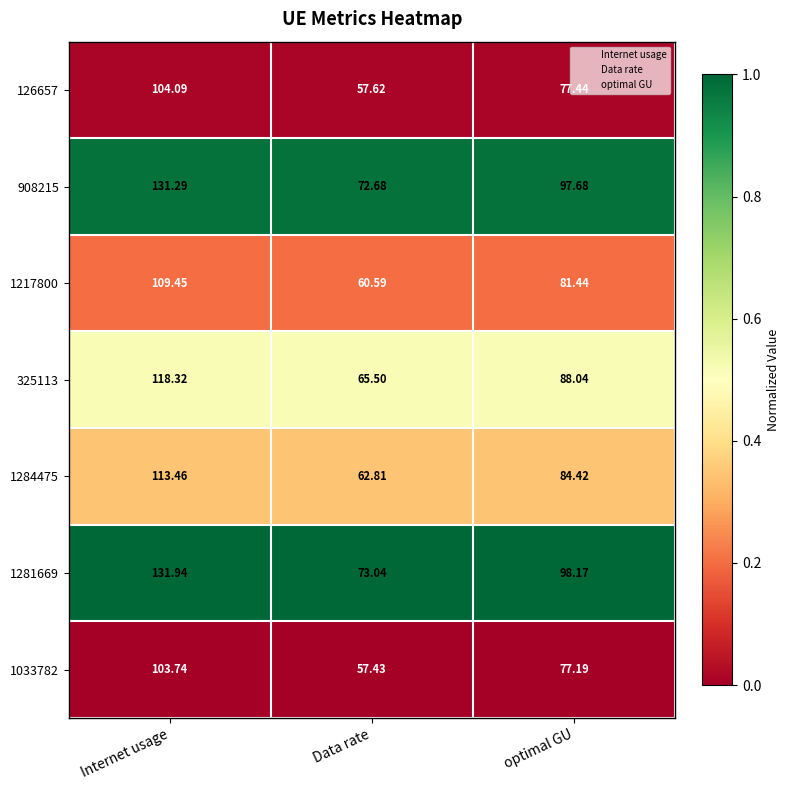

What is the spread (max minus min) of values at Data rate?

15.6